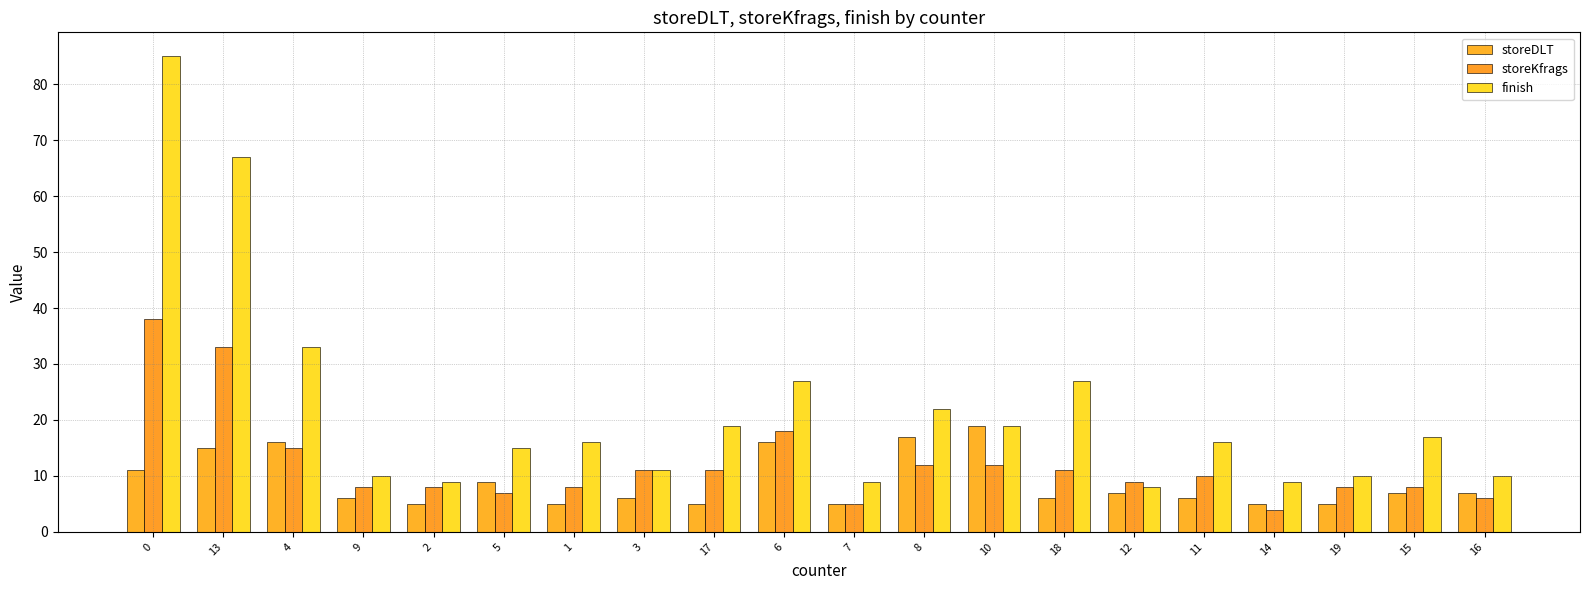

Which series has the largest total across all categories?

finish